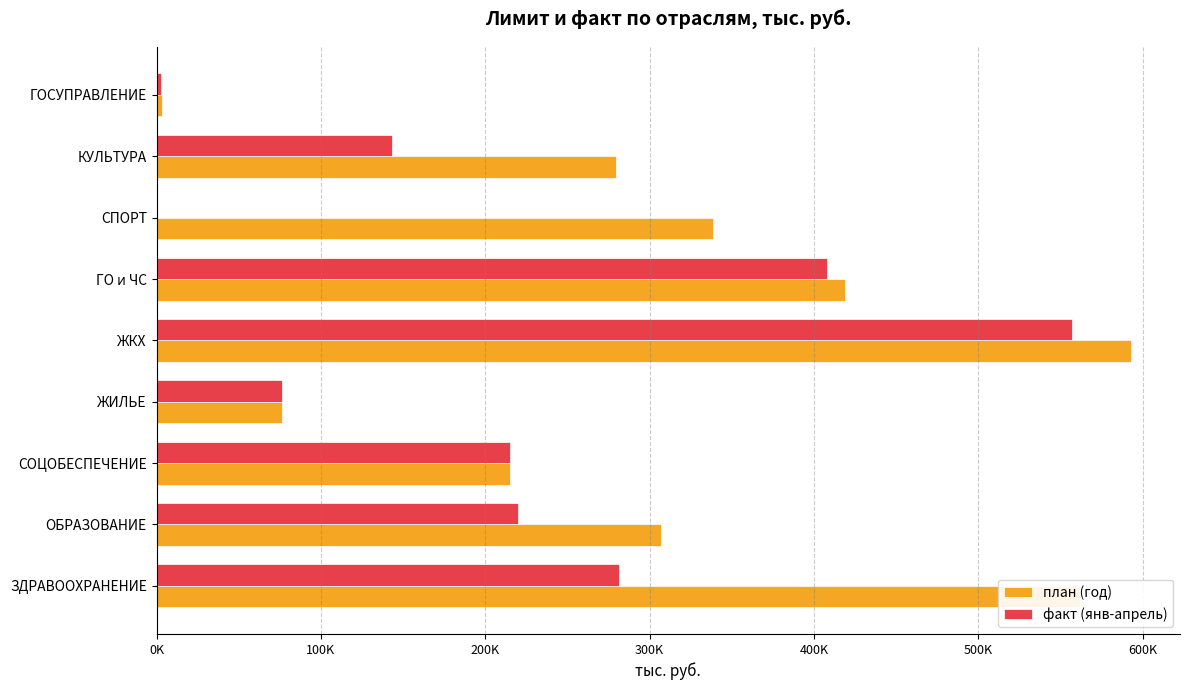

Which series has the largest range (max minus min)?

план (год)